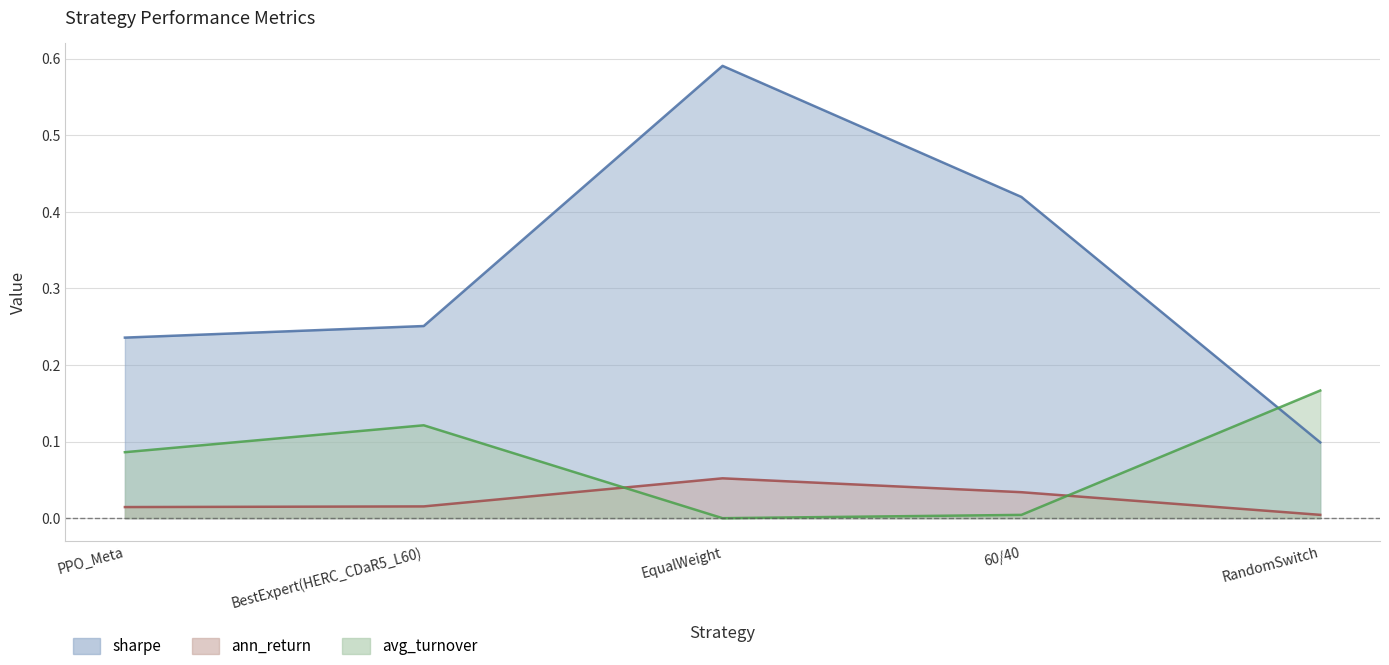

Which series has the largest total across all categories?

sharpe